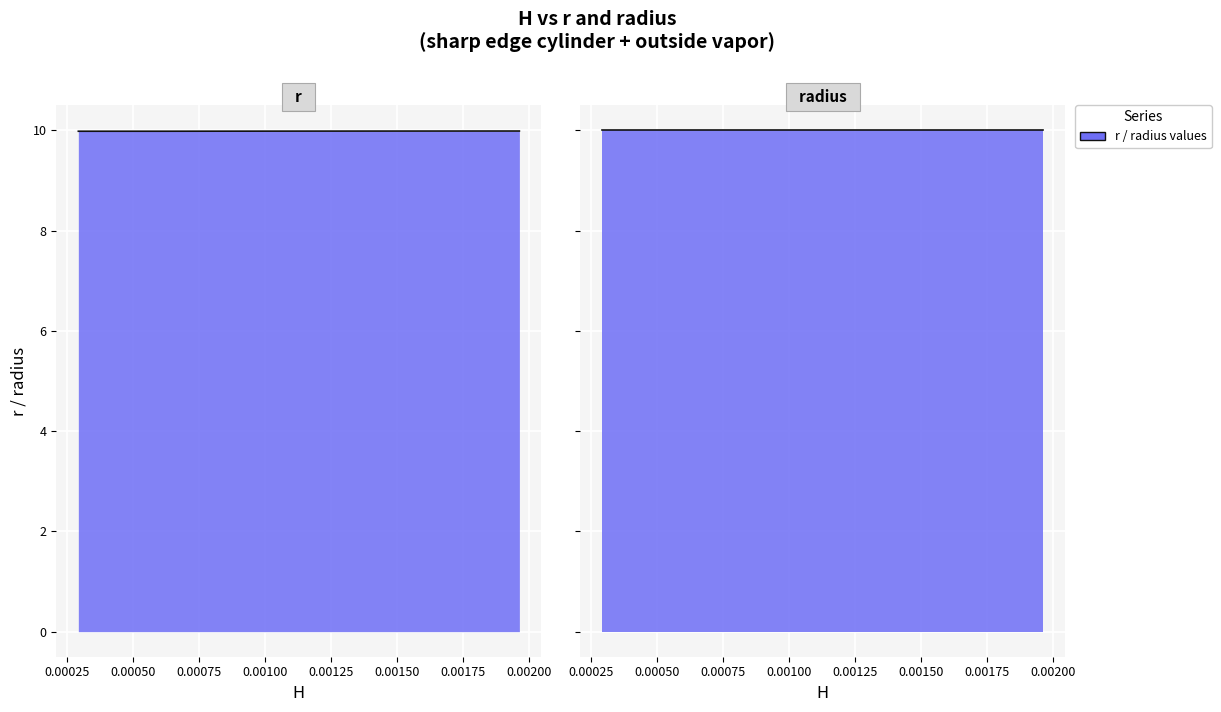

How many lines are shown in the chart?

1